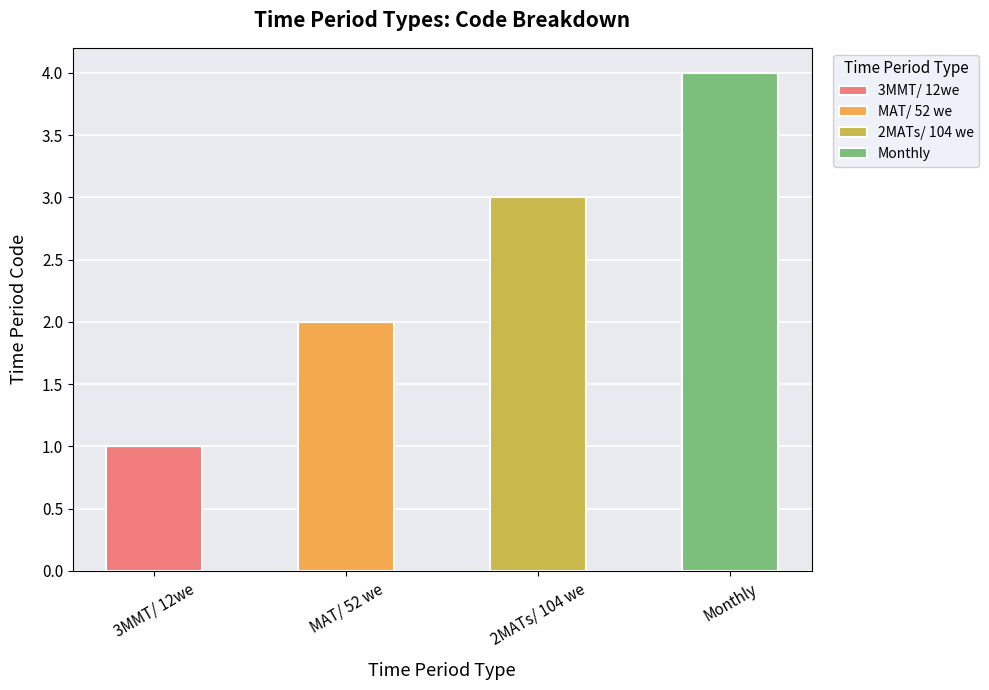

Reading left to right, what are the values for 3MMT/ 12we?

3MMT/ 12we=1	MAT/ 52 we=0	2MATs/ 104 we=0	Monthly=0